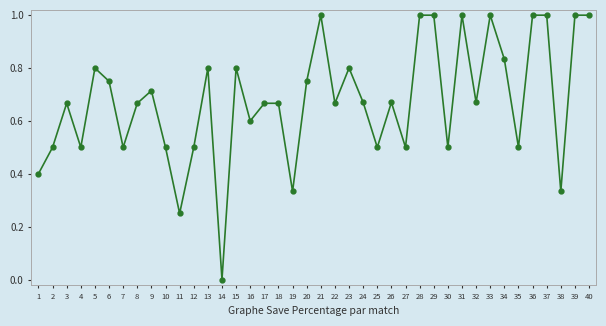

Is it true that the value at 40 is 1.0?

True